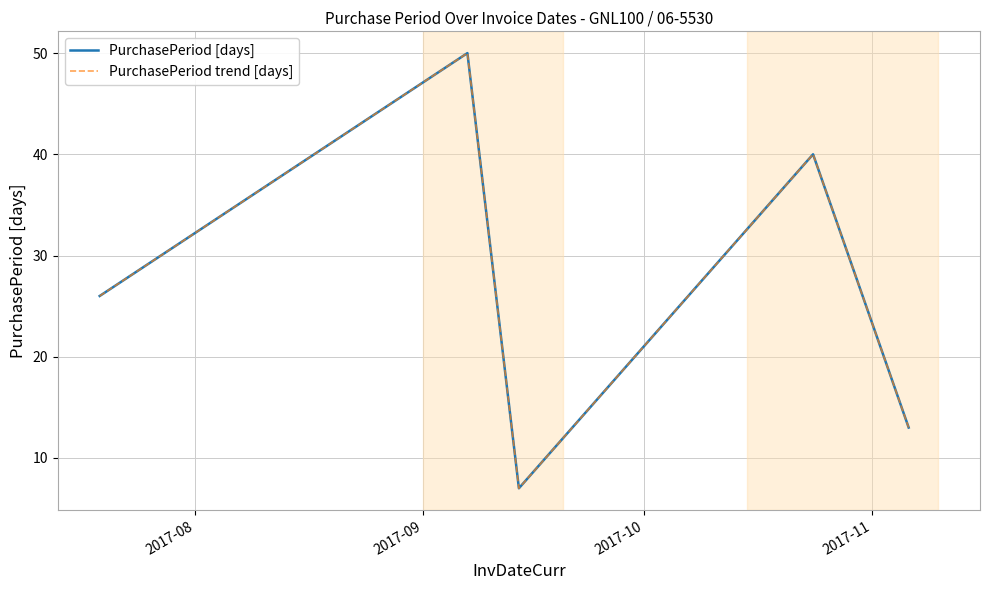

Does the chart display data point markers on the line(s)?

No